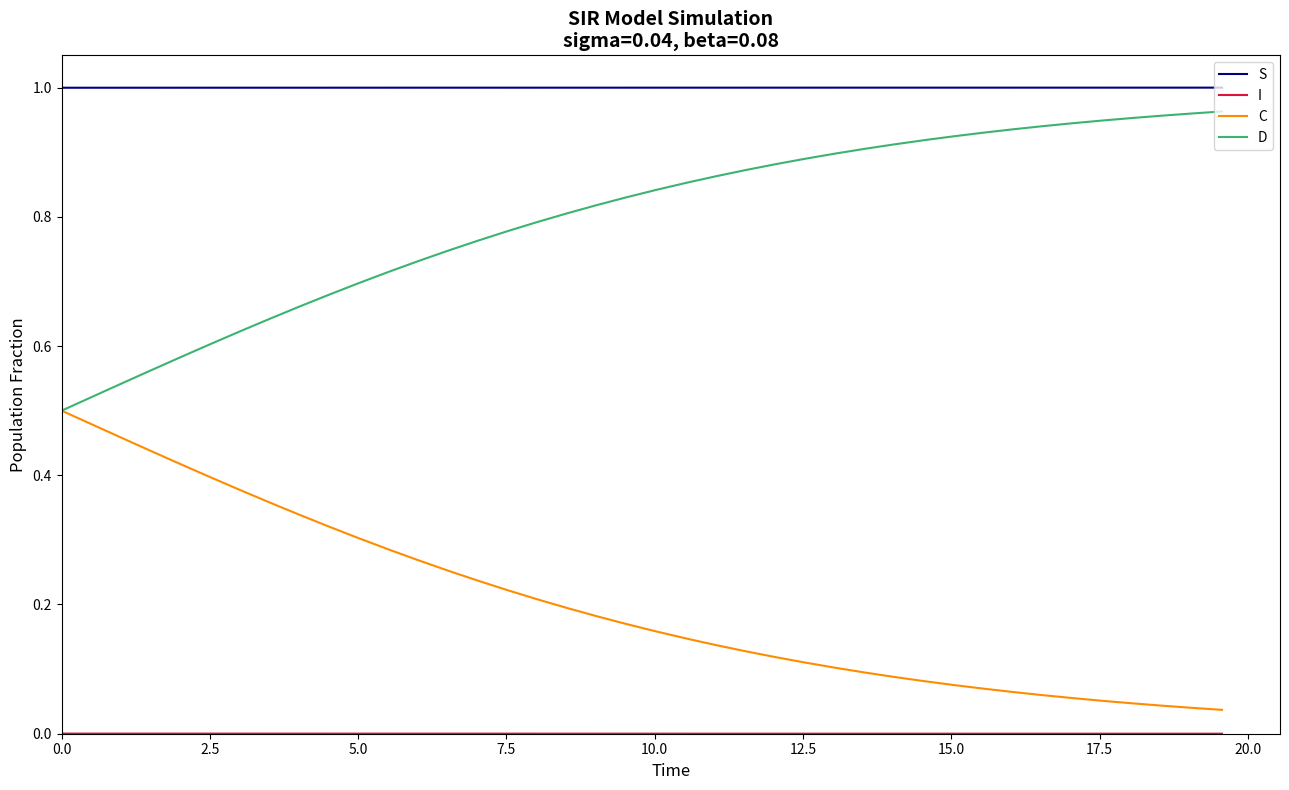

True or false: D and S cross at least once.

False